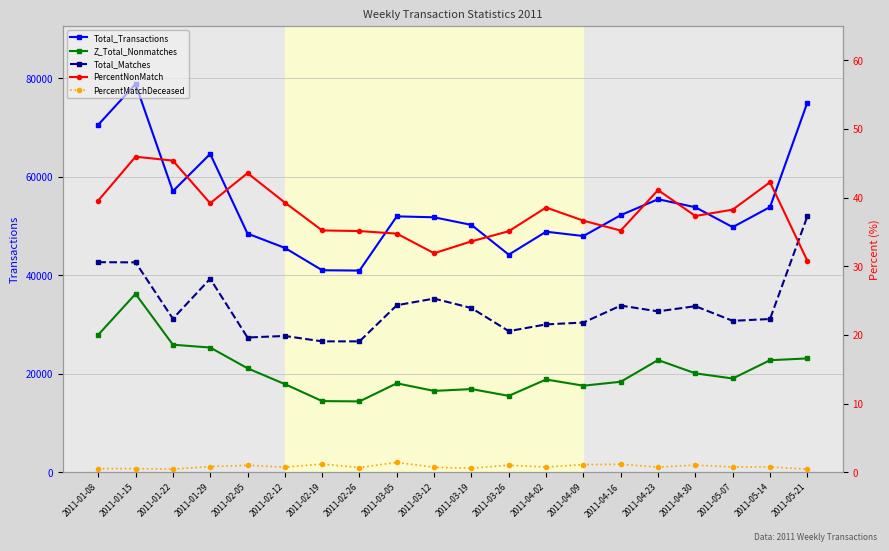

What is the label of the 9th point from the left?

2011-03-05